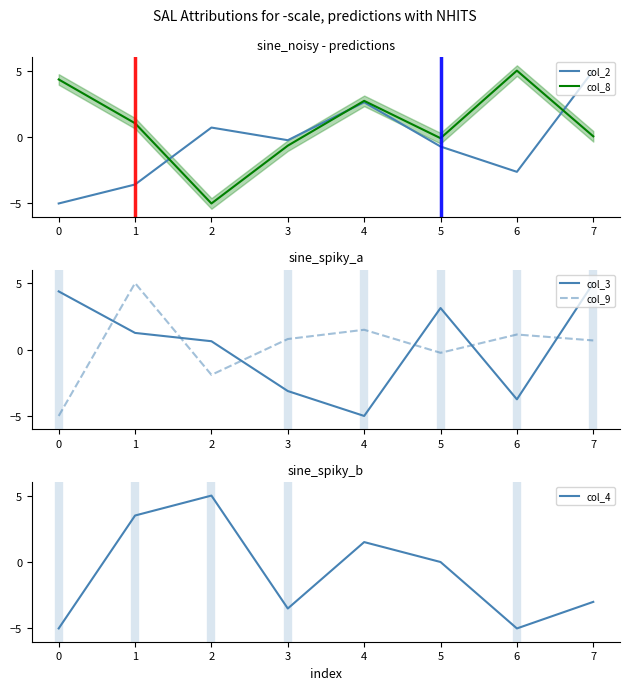

In col_4, how many points are higher than both neighbors (excluding endpoints)?

2